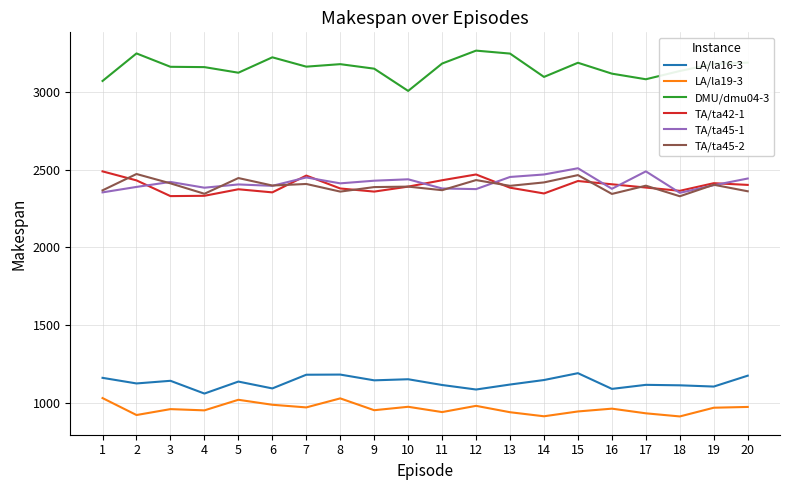

What is the spread (max minus min) of values at 11?

2240